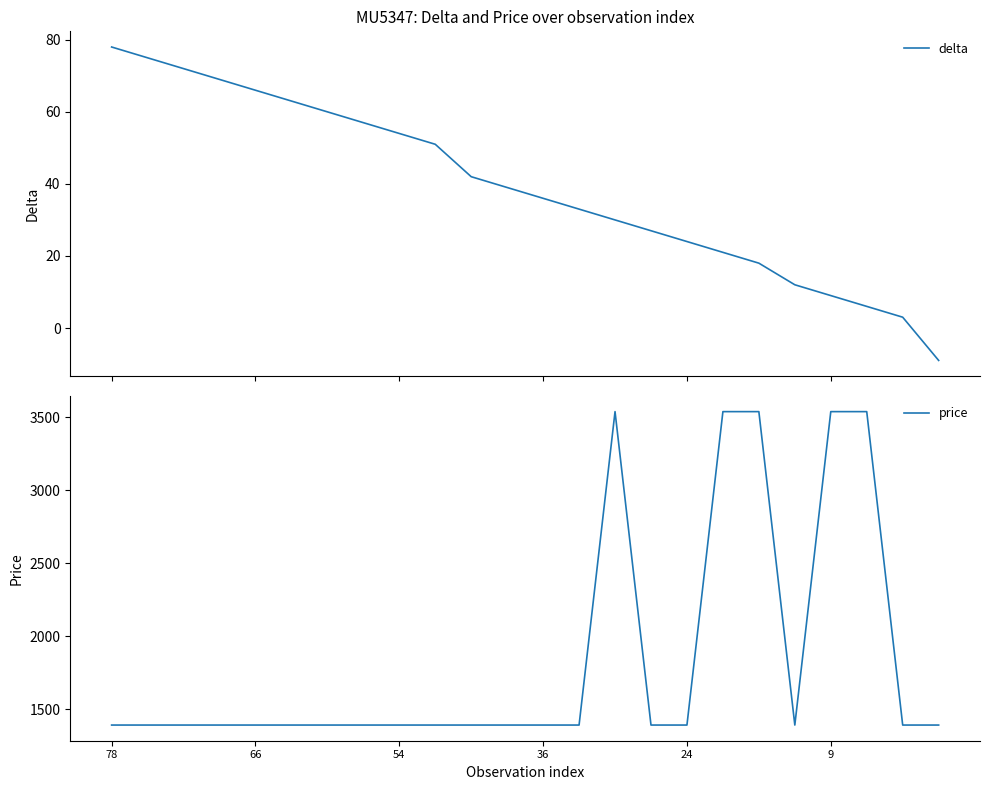

Is it true that price equals 1390 at 66?

True